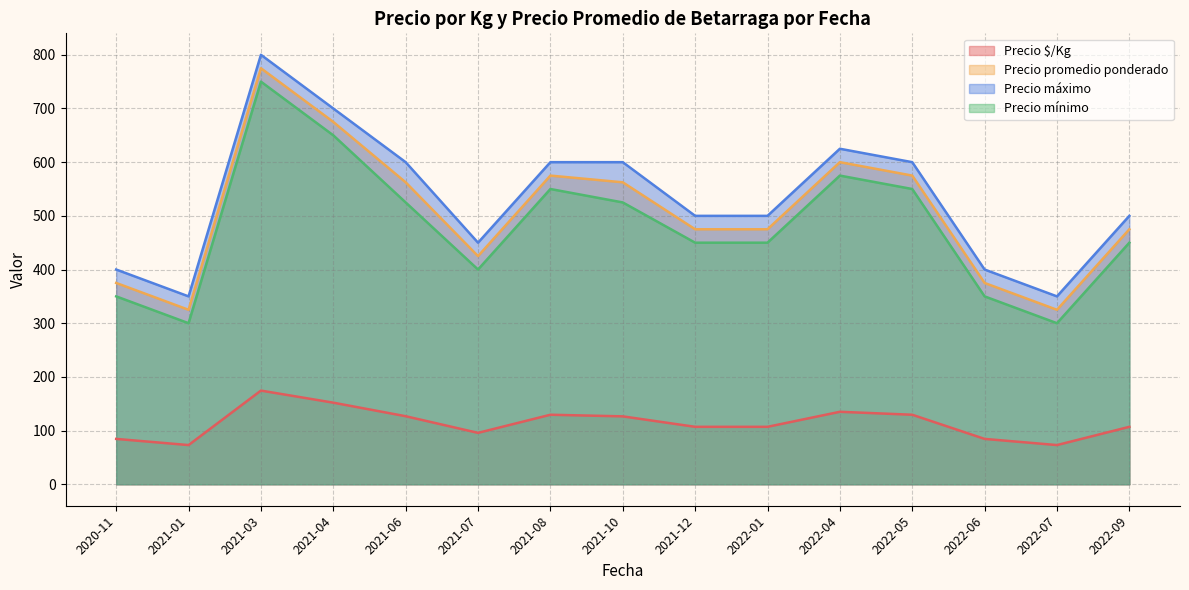

Rank the series by their maximum value, from highest to lowest.

Precio máximo, Precio promedio ponderado, Precio mínimo, Precio $/Kg